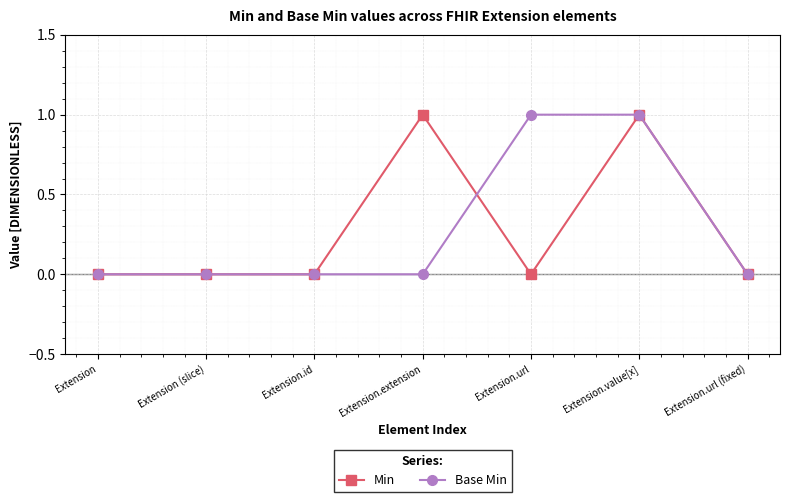

How many categories are shown in the chart?

7